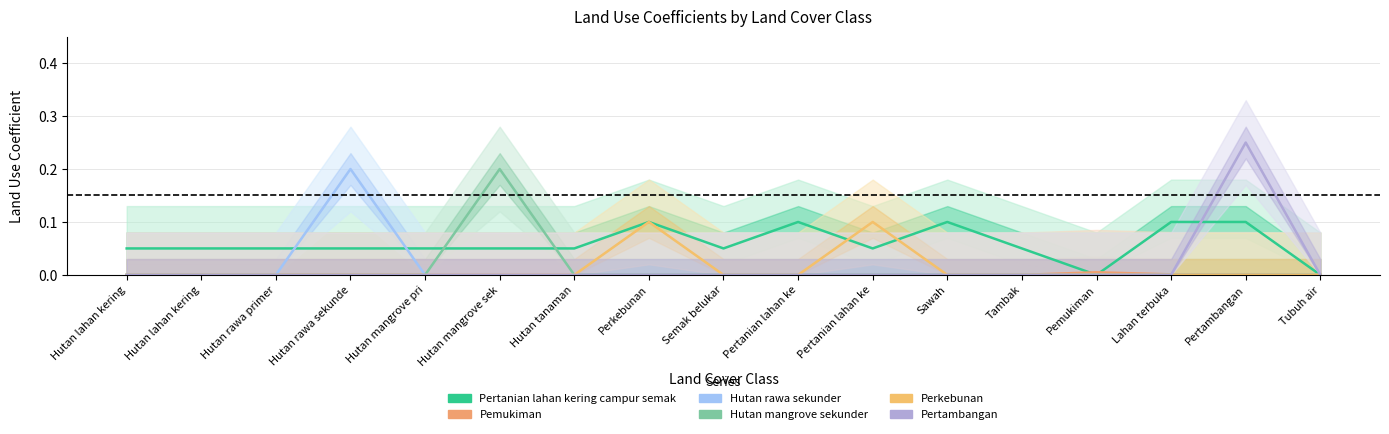

Is the value of Pertanian lahan kering campur semak (col_13) at Hutan mangrove pri greater than the value of Hutan rawa sekunder (col_5) at Hutan rawa primer?

Yes